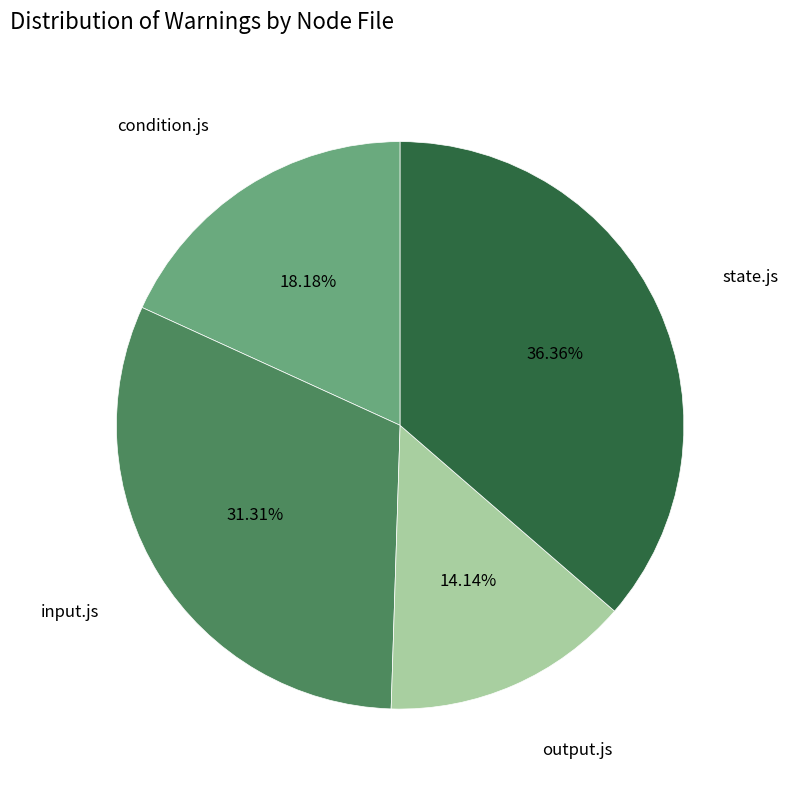

Count the number of slices in the pie.

4